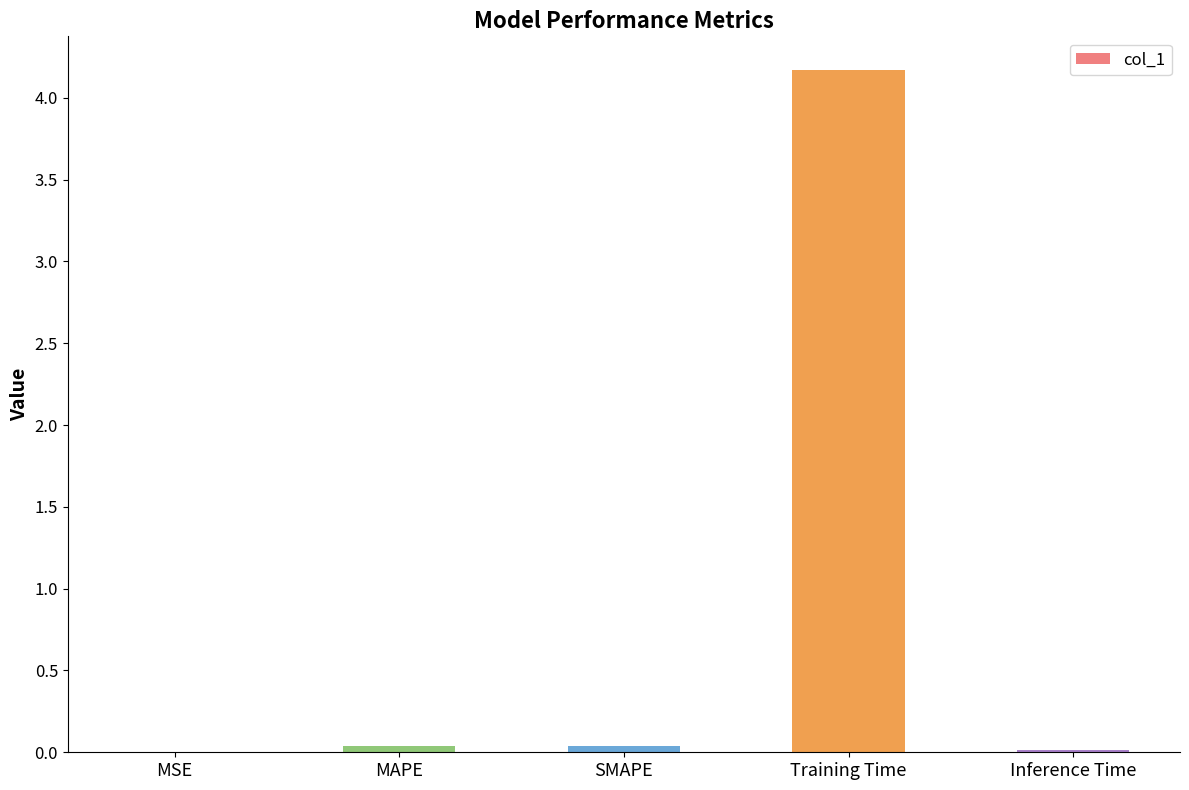

At which category does the chart reach its peak across all series?

Training Time